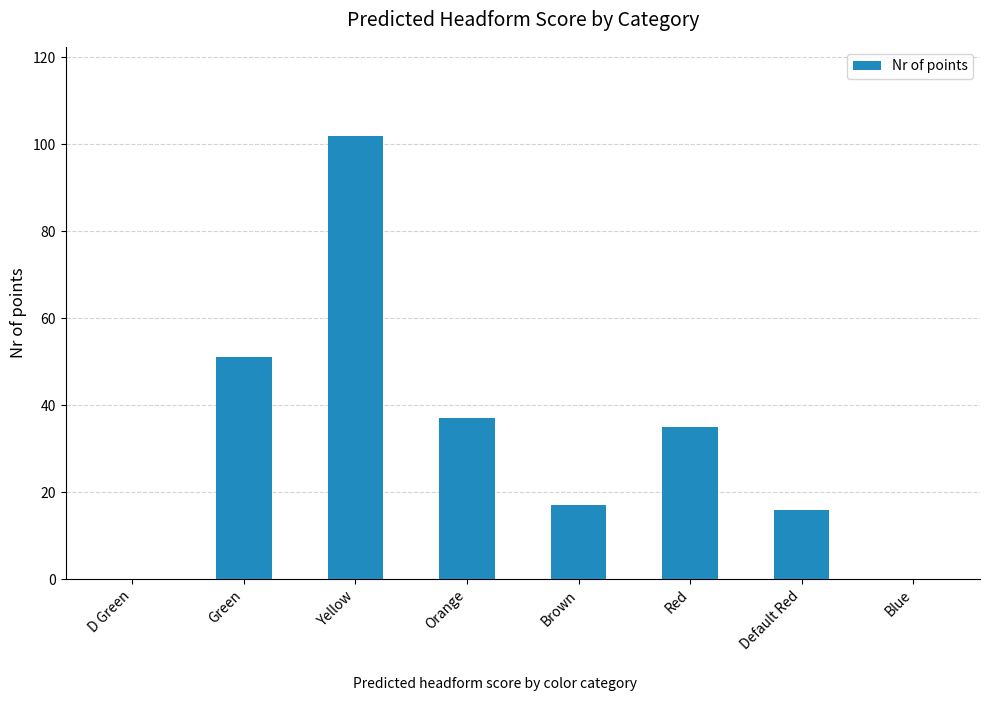

What is the greatest value displayed?

102